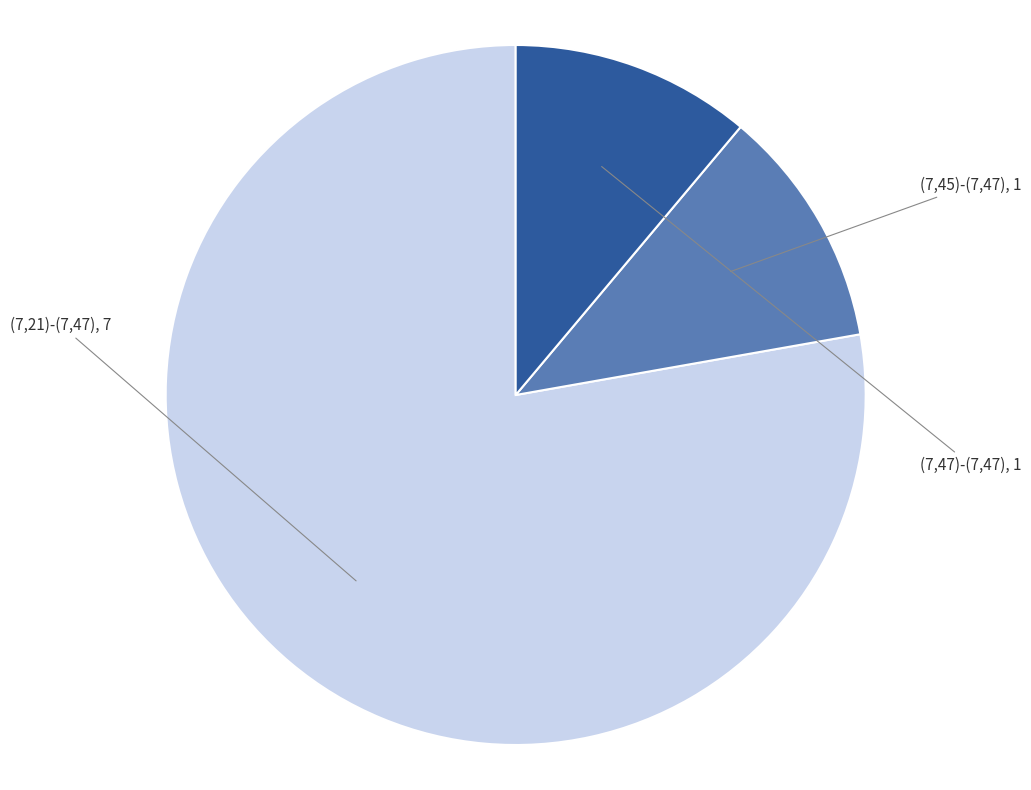

Does any single category account for the majority?

Yes